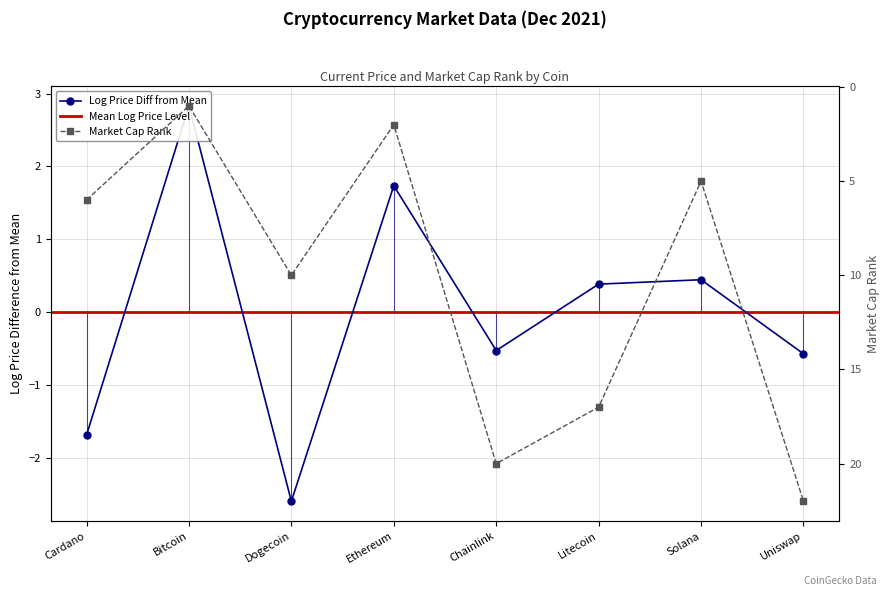

Reading left to right, list all the values displayed in this chart.

6	1	10	2	20	17	5	22